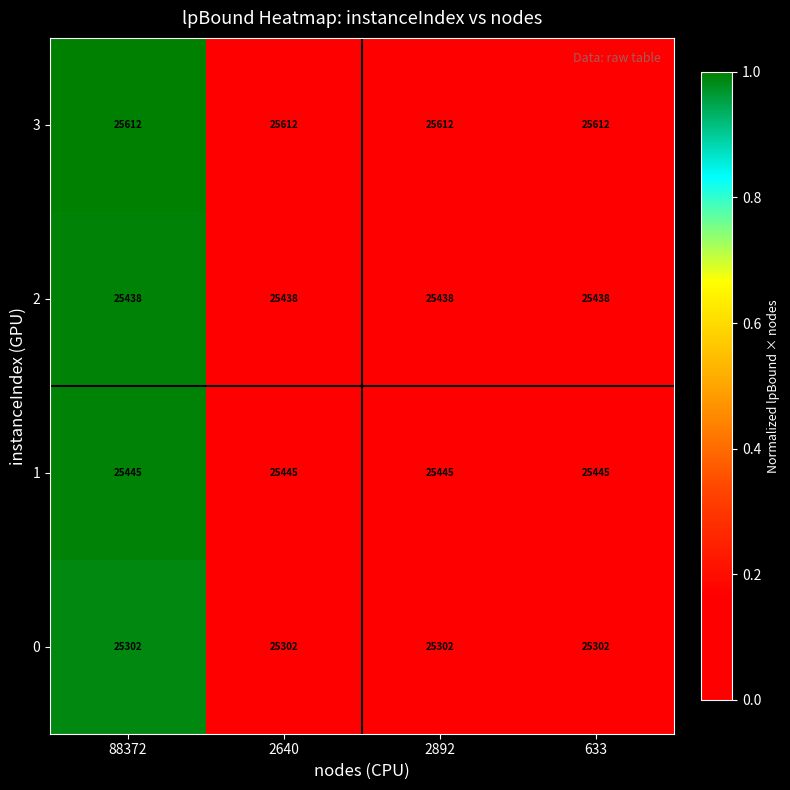

True or false: 0 has a value of 25302 at 88372.

True